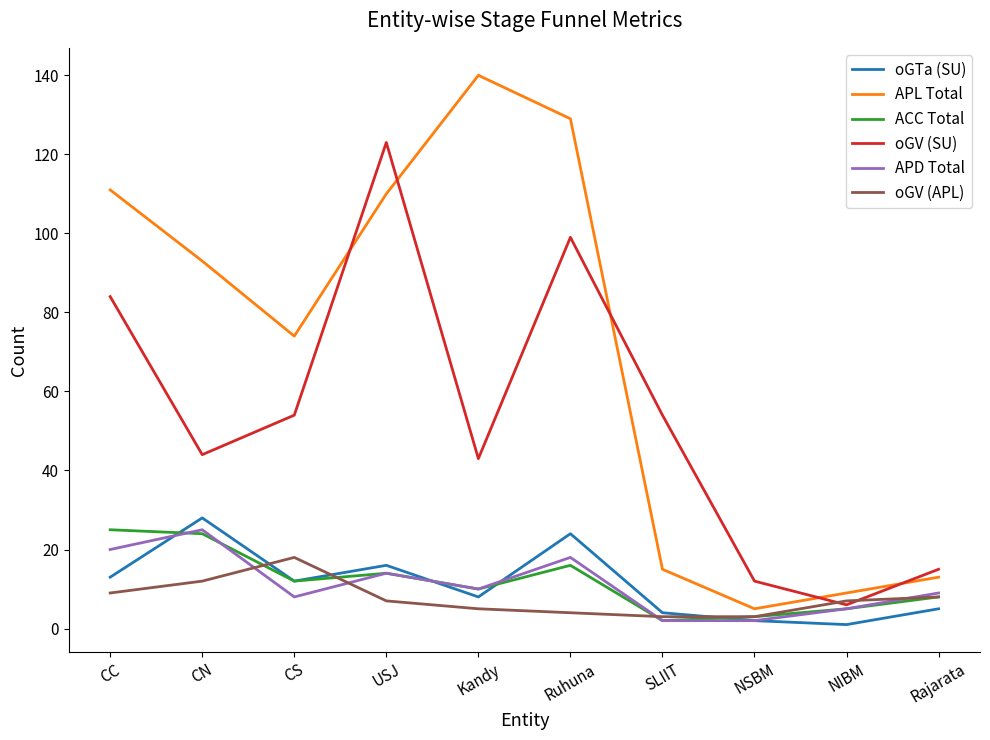

Is it true that oGTa (SU) equals 19 at CS?

False